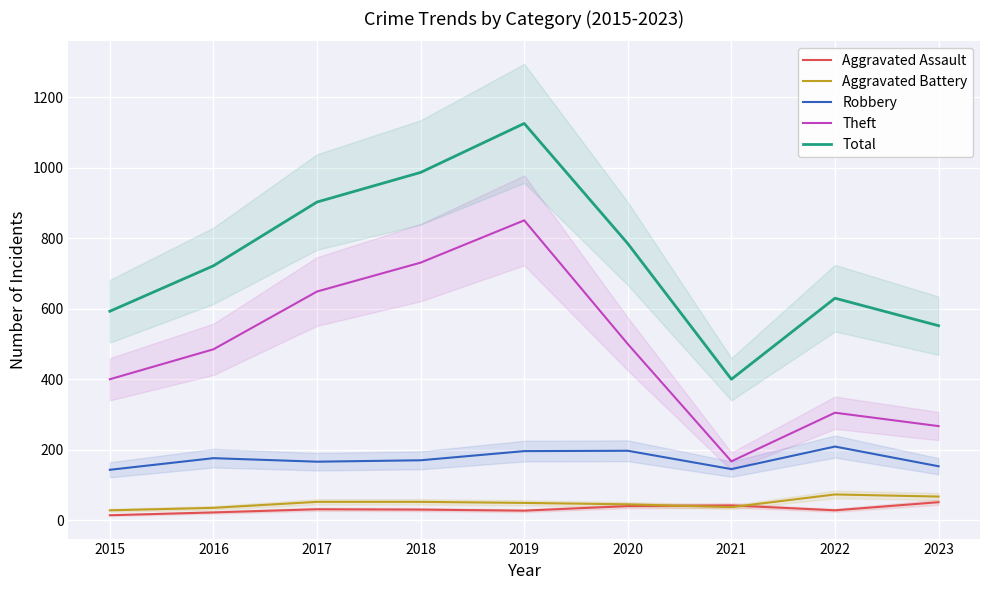

What is the highest value of the Theft series?

851